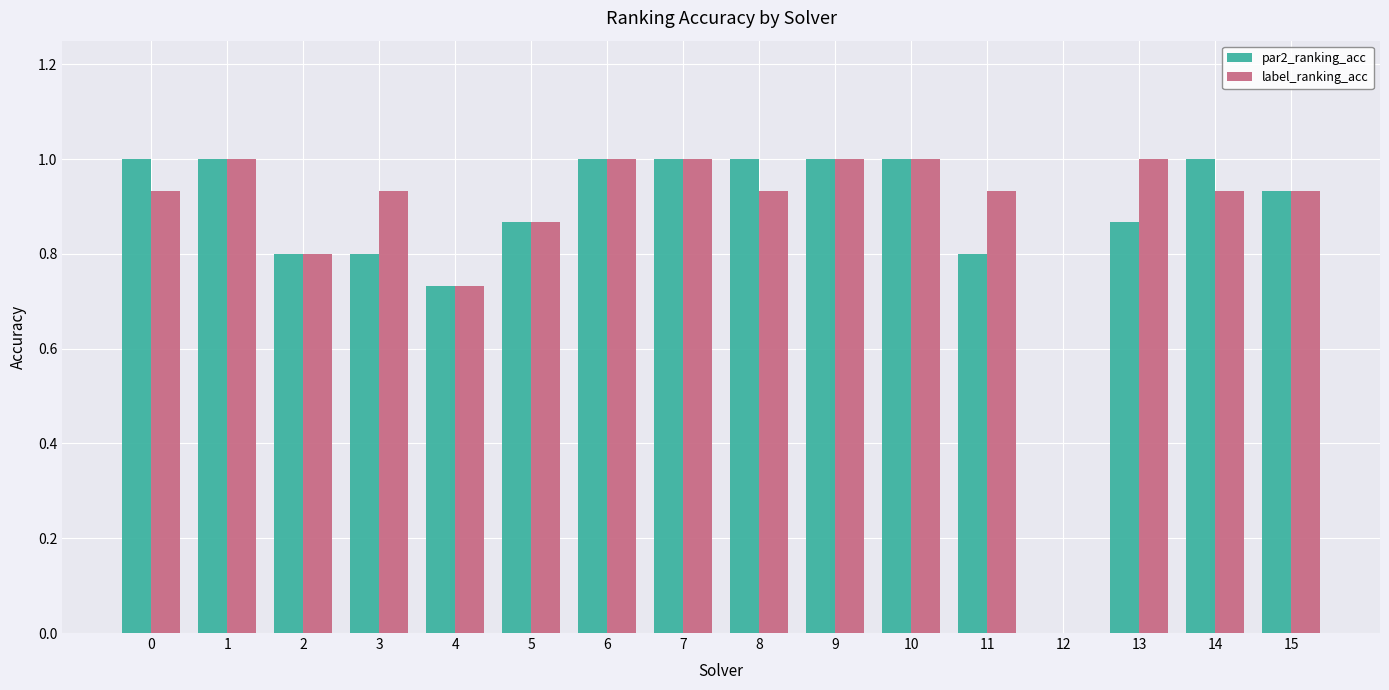

Between 6 and 11, which series saw the biggest shift?

par2_ranking_acc